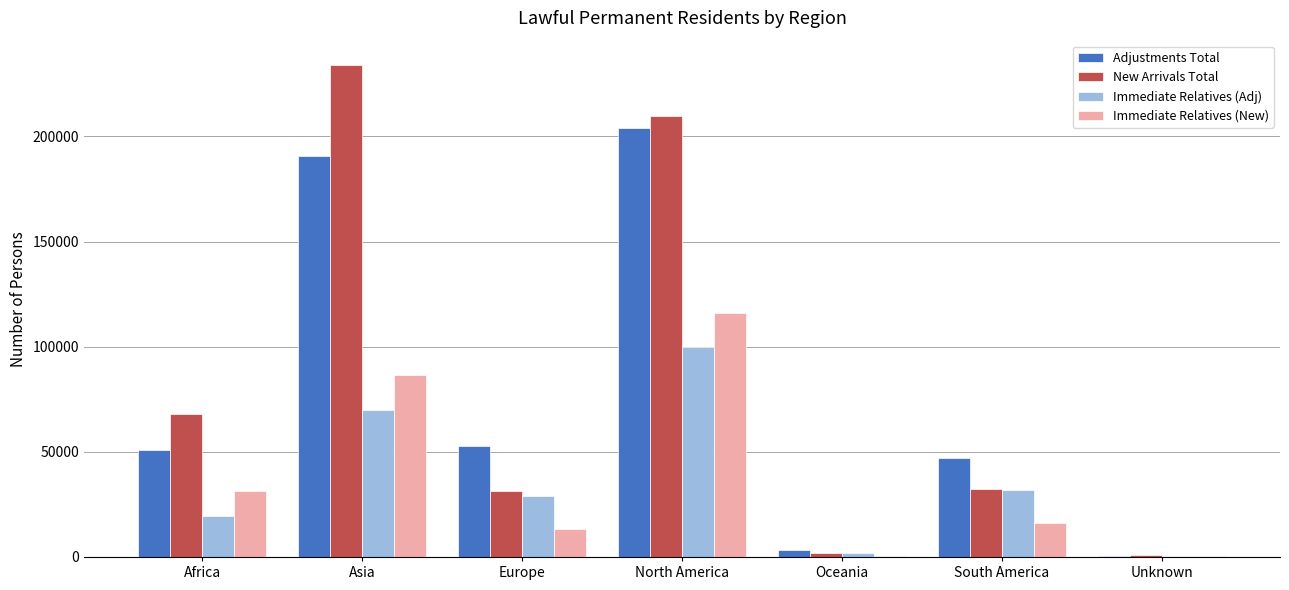

What is the sum of all New Arrivals Total values?

578081